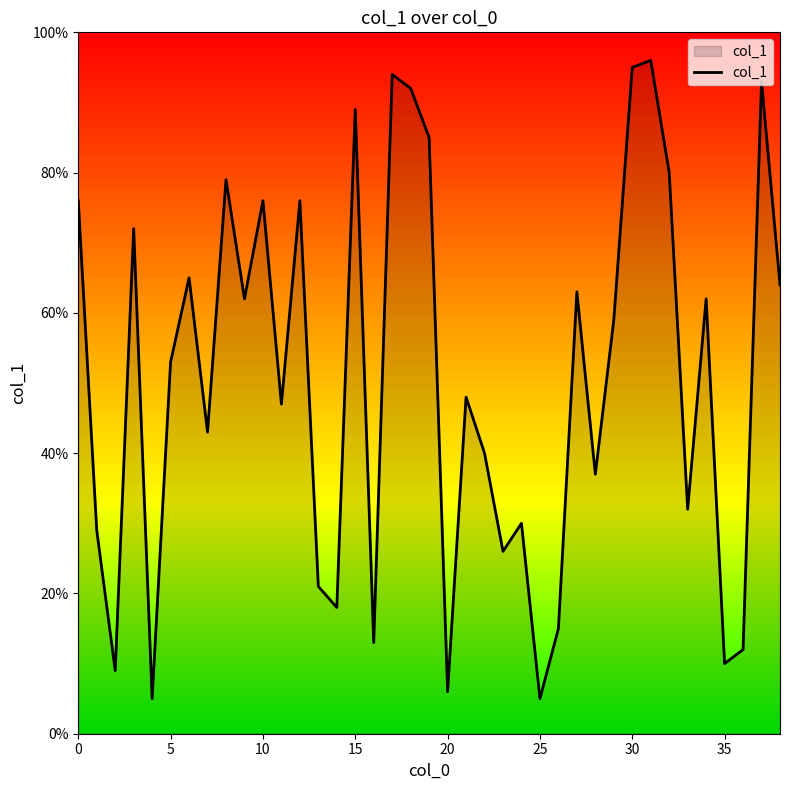

What is the difference between the maximum and minimum values?

91